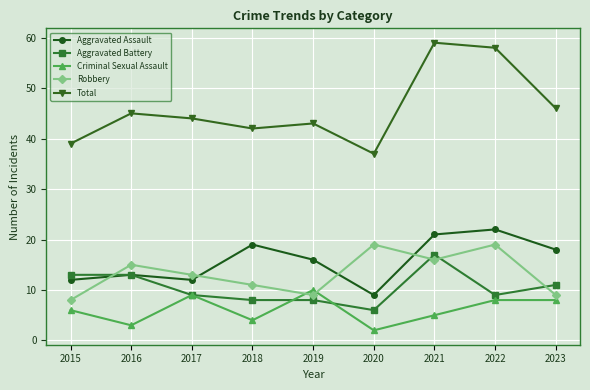

What is the maximum value shown in the chart?

59